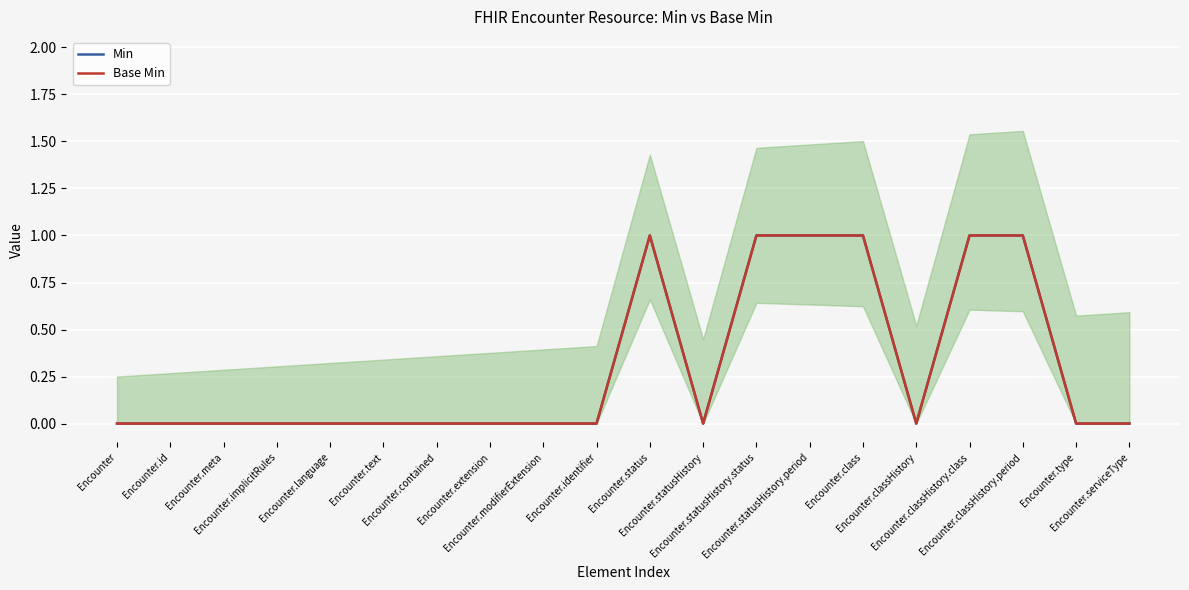

Reading left to right, list all the values displayed in this chart.

Min: 0	0	0	0	0	0	0	0	0	0	1	0	1	1	1	0	1	1	0	0
Base Min: 0	0	0	0	0	0	0	0	0	0	1	0	1	1	1	0	1	1	0	0